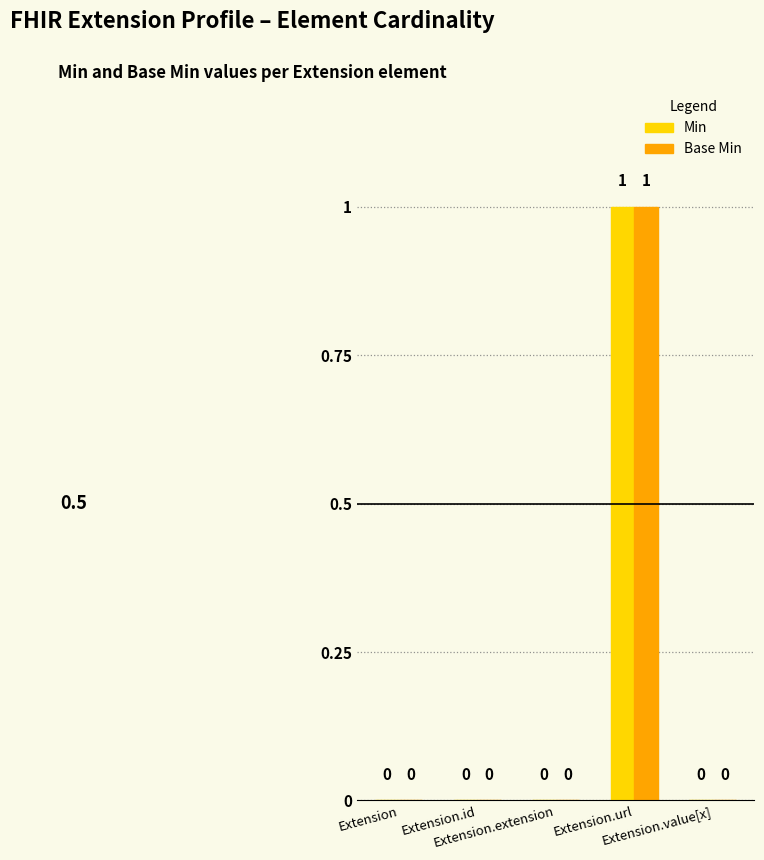

What is the maximum value shown in the chart?

1